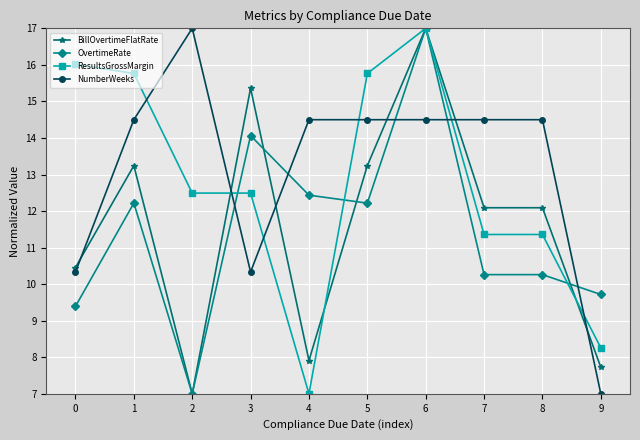

How many categories are shown in the chart?

10